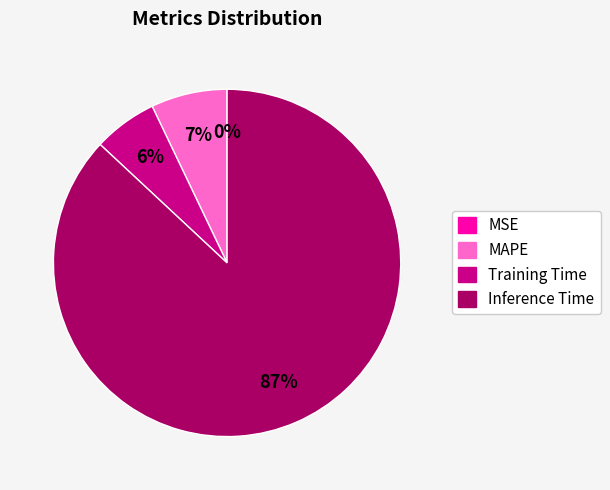

Between Training Time and Inference Time, which is larger?

Inference Time